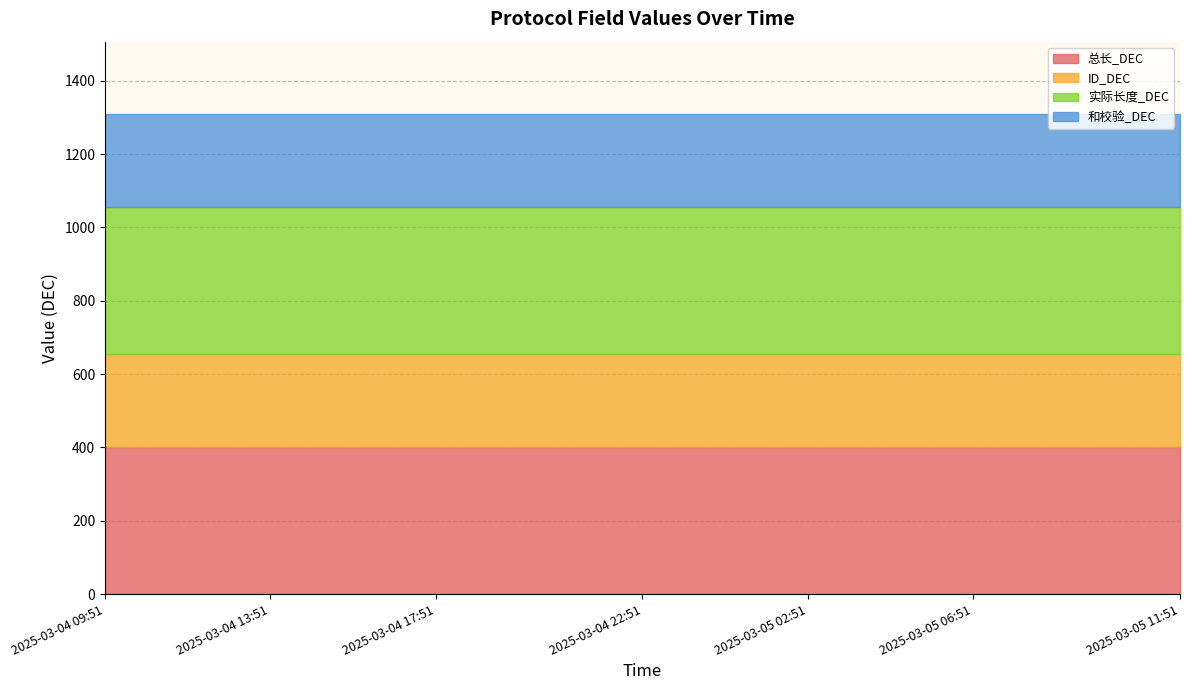

Which label corresponds to the smallest value in the chart?

2025-03-04 09:51